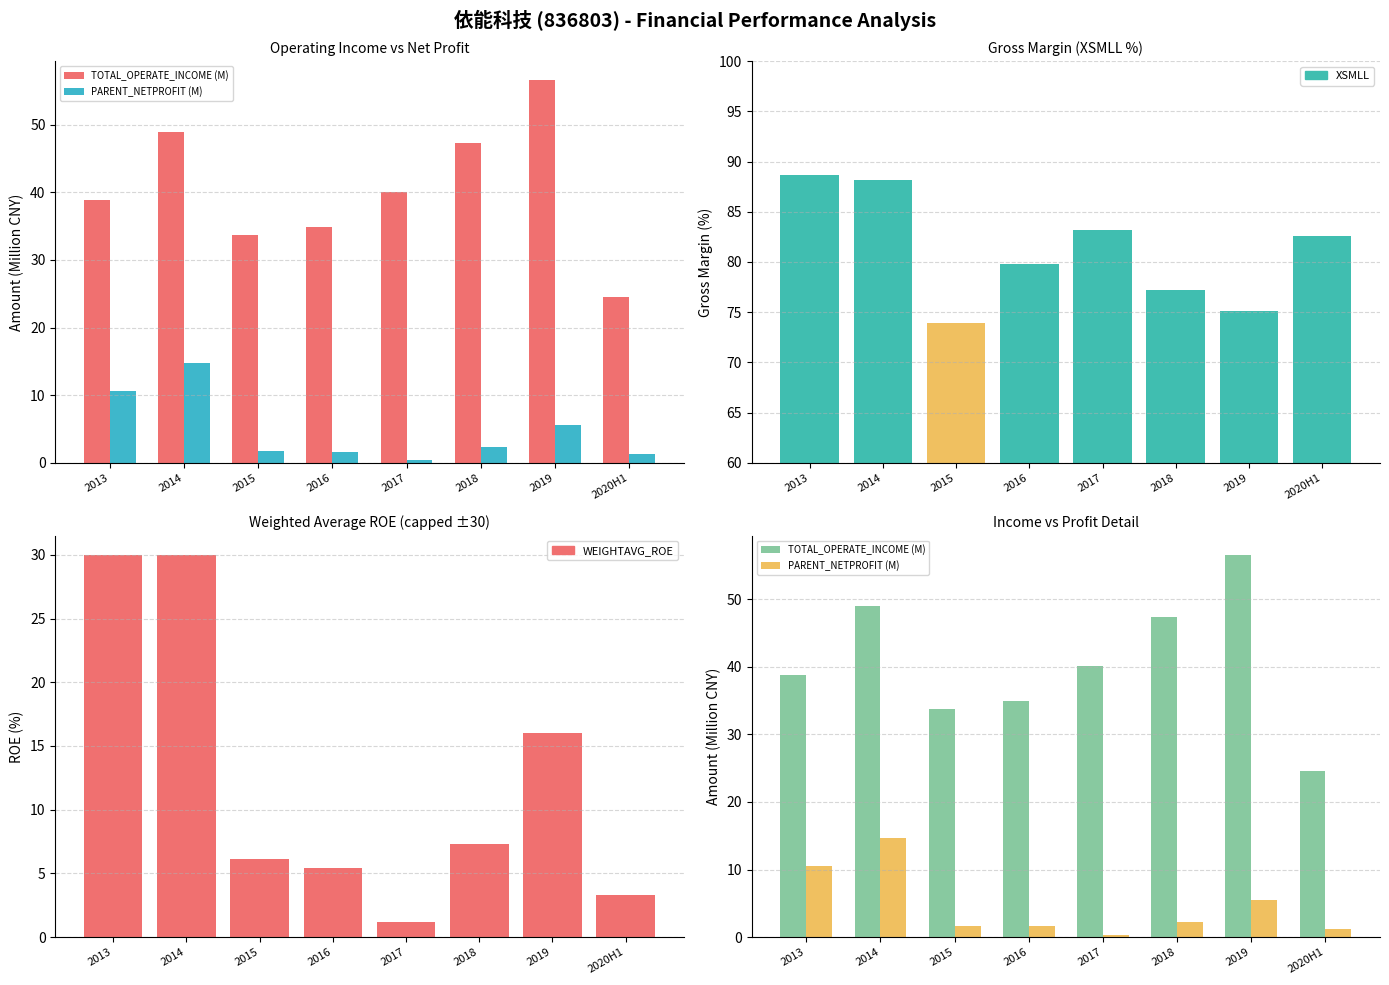

Which label corresponds to the smallest value in the chart?

2017